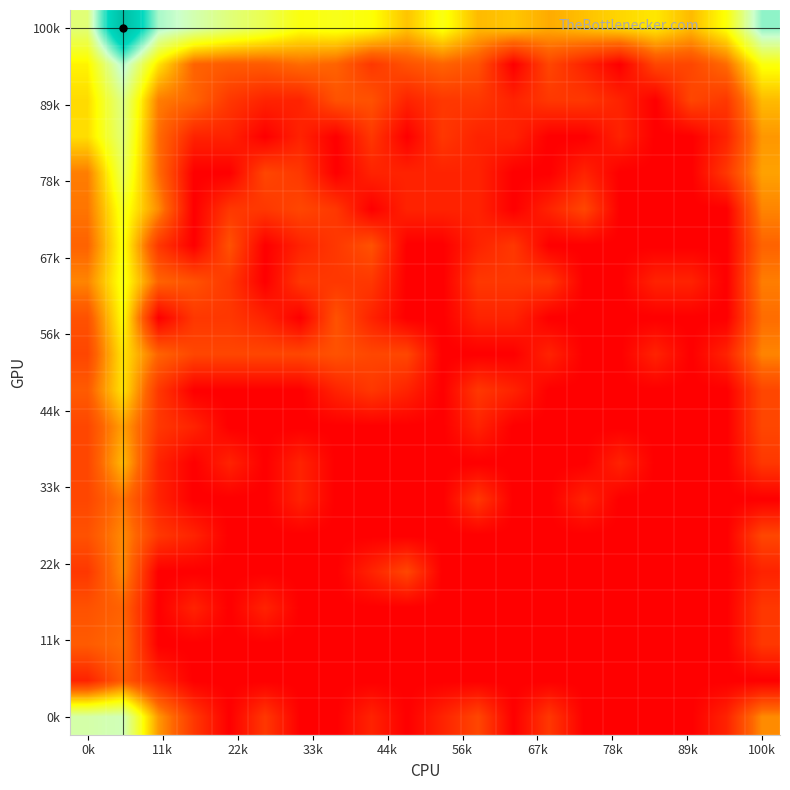

What is the greatest value displayed?

10.0